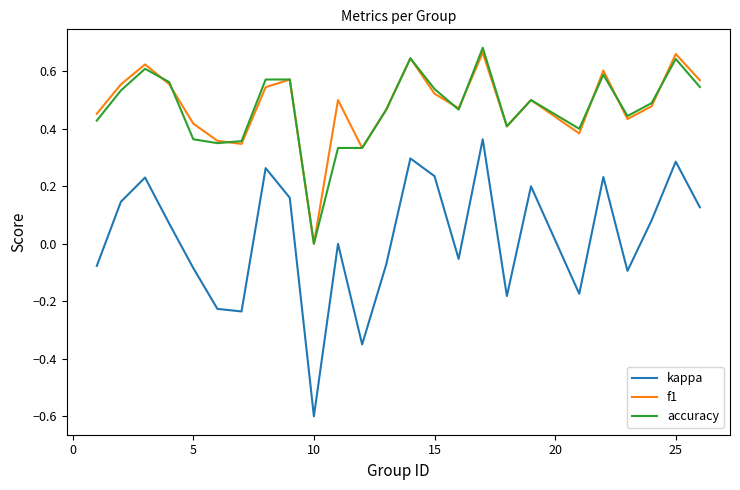

True or false: accuracy and kappa cross at least once.

False